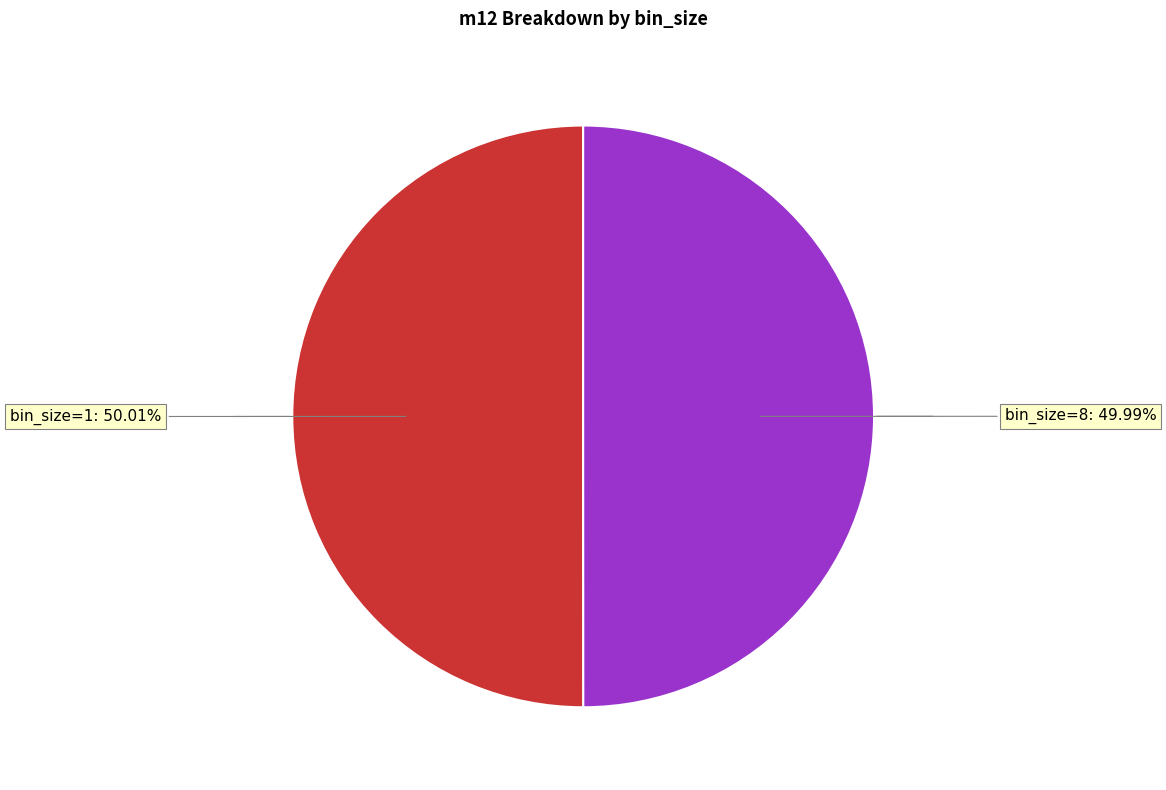

Count the number of slices in the pie.

2